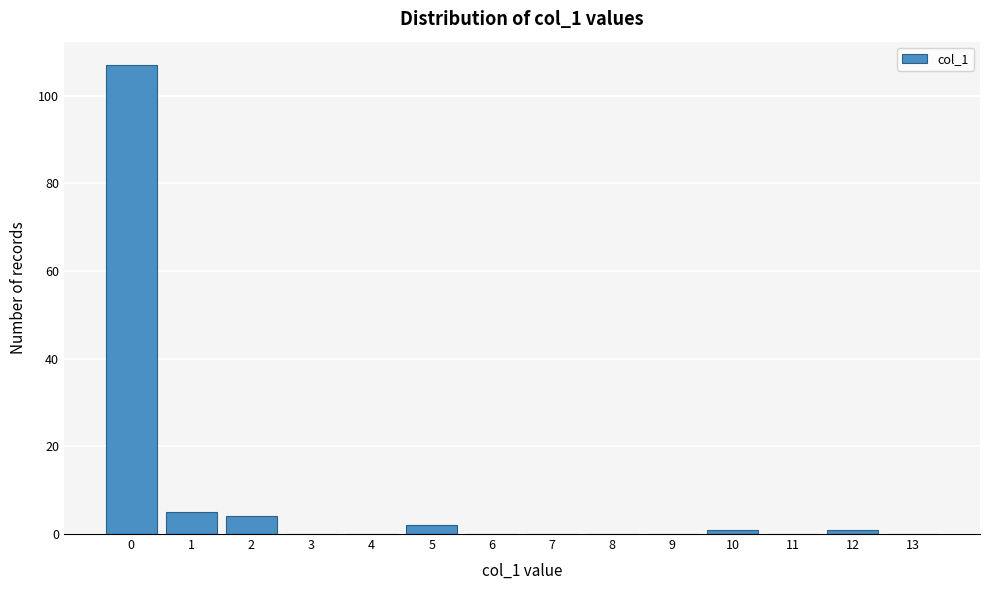

Reading left to right, extract all data points from this chart.

0=107	1=5	2=4	3=0	4=0	5=2	6=0	7=0	8=0	9=0	10=1	11=0	12=1	13=0